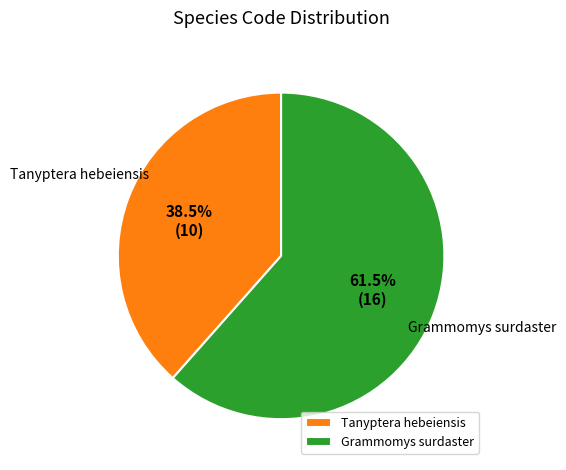

Is there any slice that represents more than half of the pie?

Yes